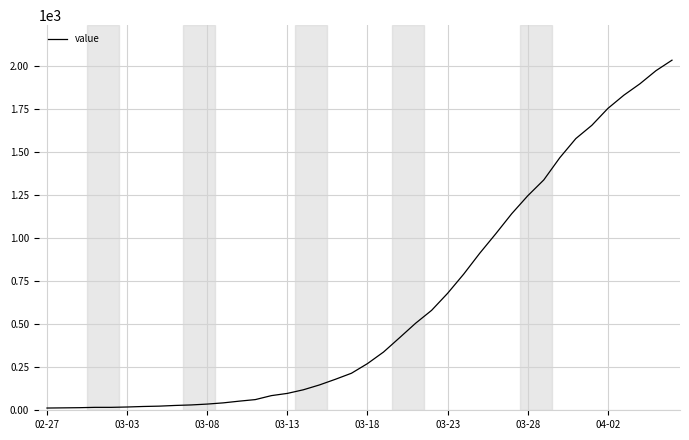

Count the number of data series in this chart.

1